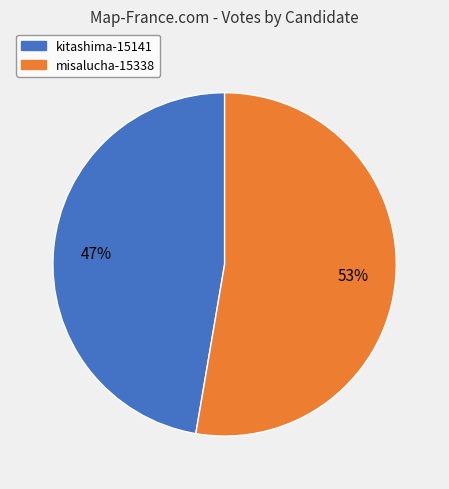

Do kitashima-15141 and misalucha-15338 together represent more than half of the pie?

Yes